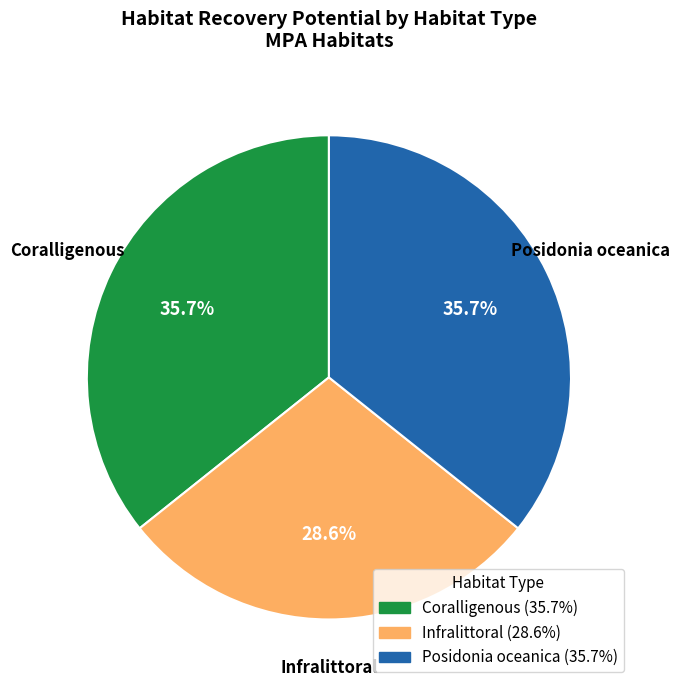

To the nearest percent, what is the difference between the largest and smallest slice percentages?

7%